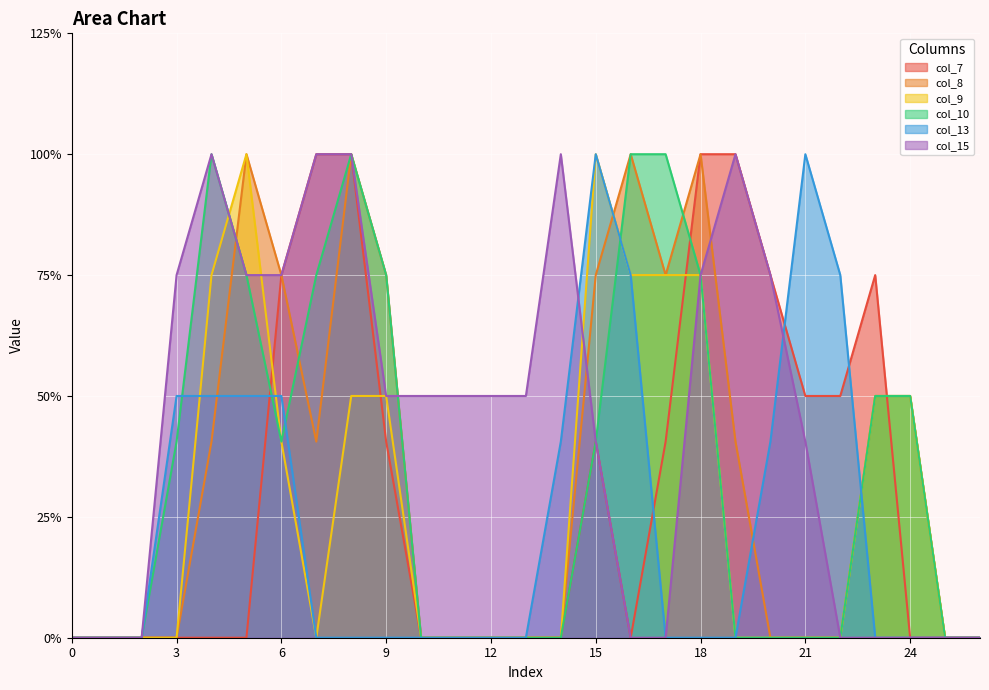

What are all the series names shown in the legend?

col_7, col_8, col_9, col_10, col_13, col_15